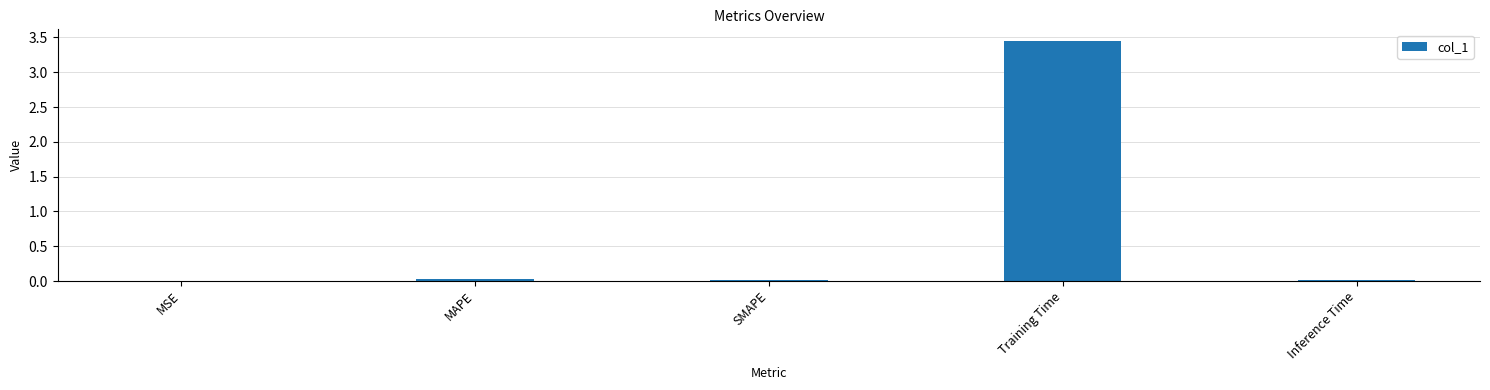

How many categories are shown in the chart?

5